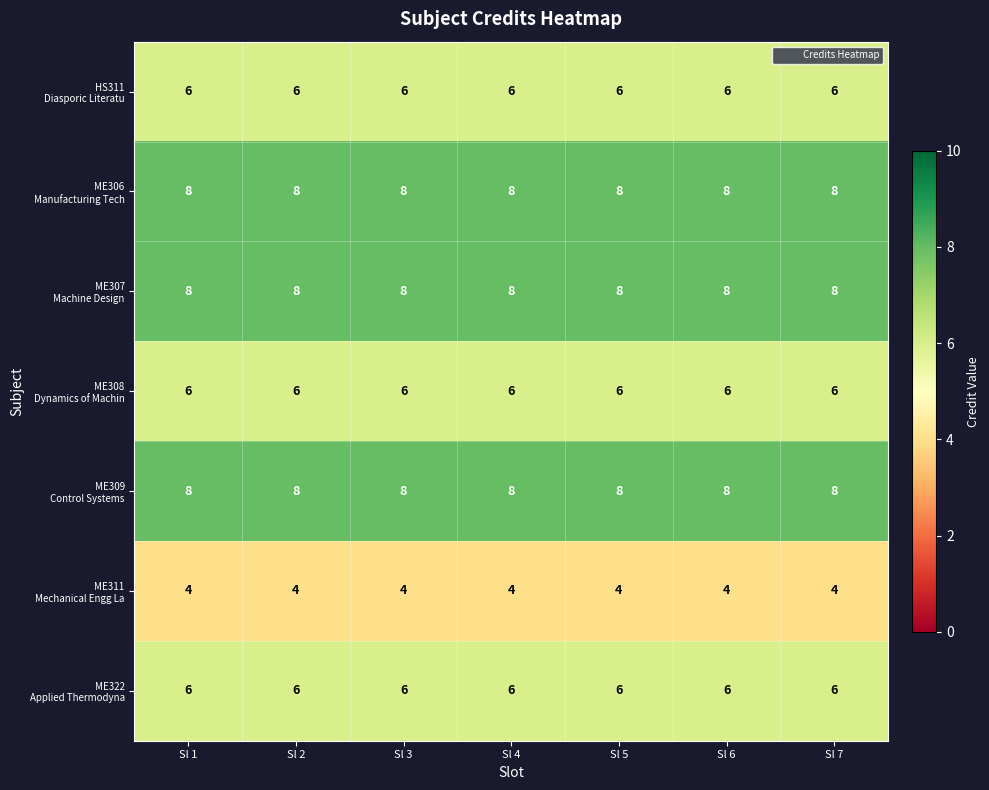

How many categories are shown in the chart?

7